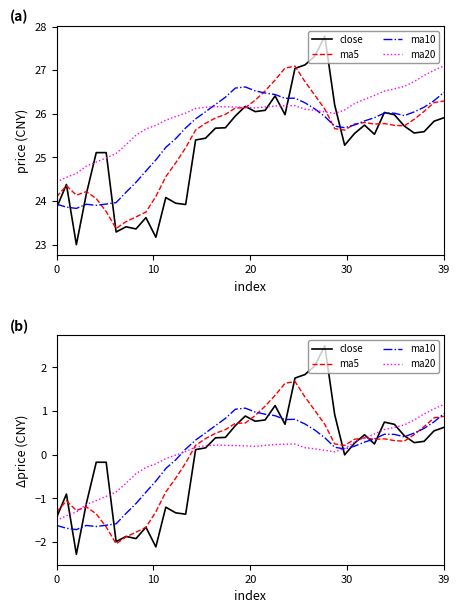

How many lines are shown in the chart?

4